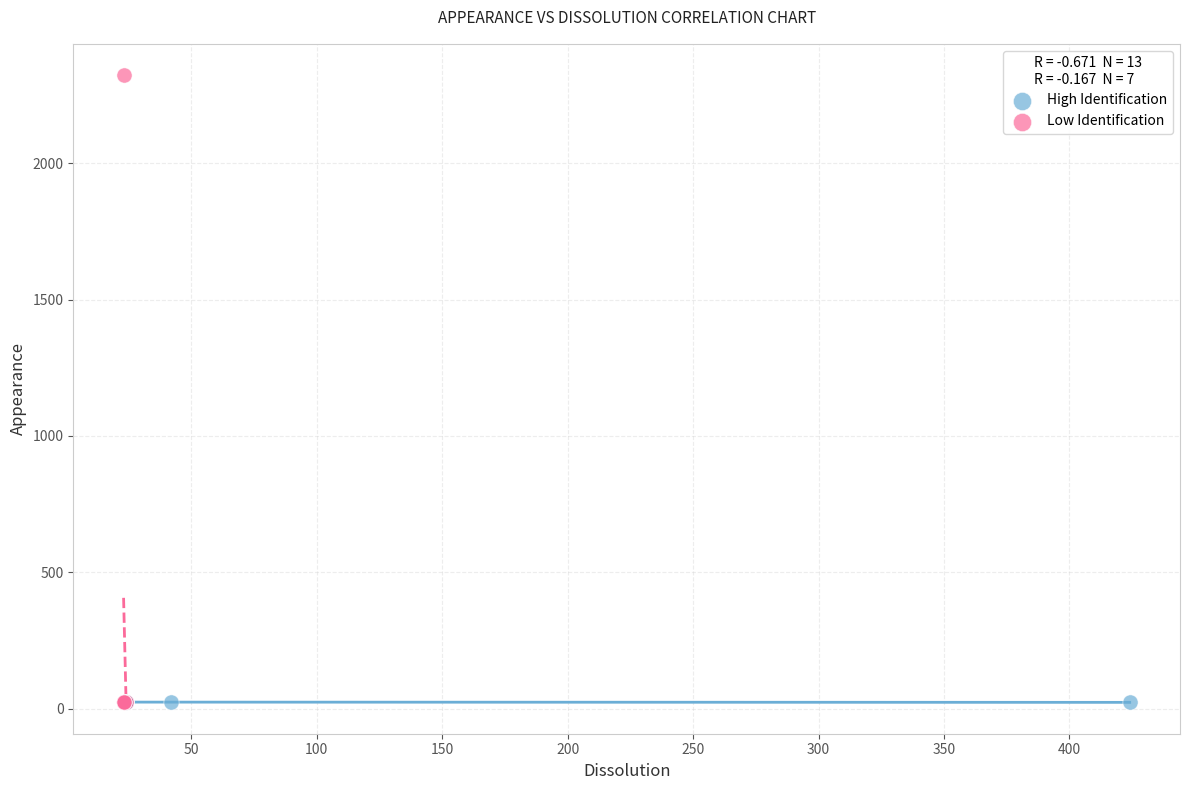

Which series reaches the maximum Y coordinate?

Low Identification